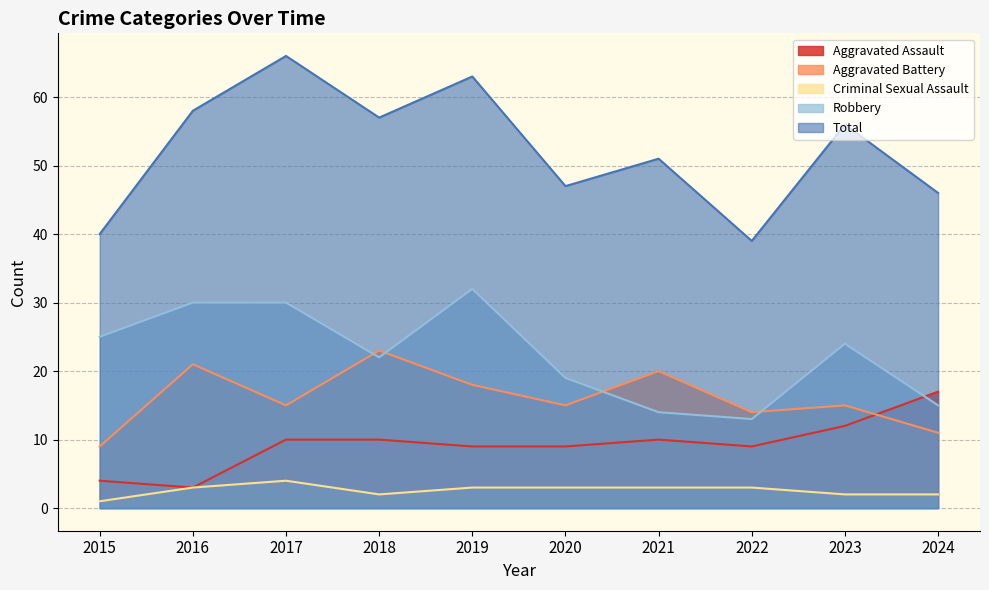

How many data points does each series have?

10